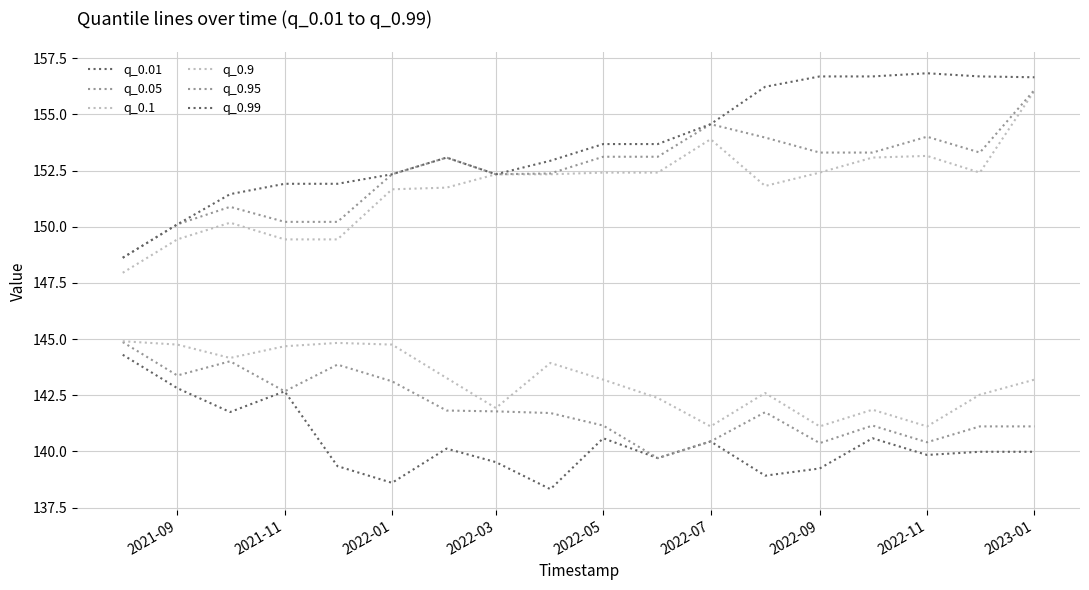

At which label does q_0.1 reach its minimum?

2022-07